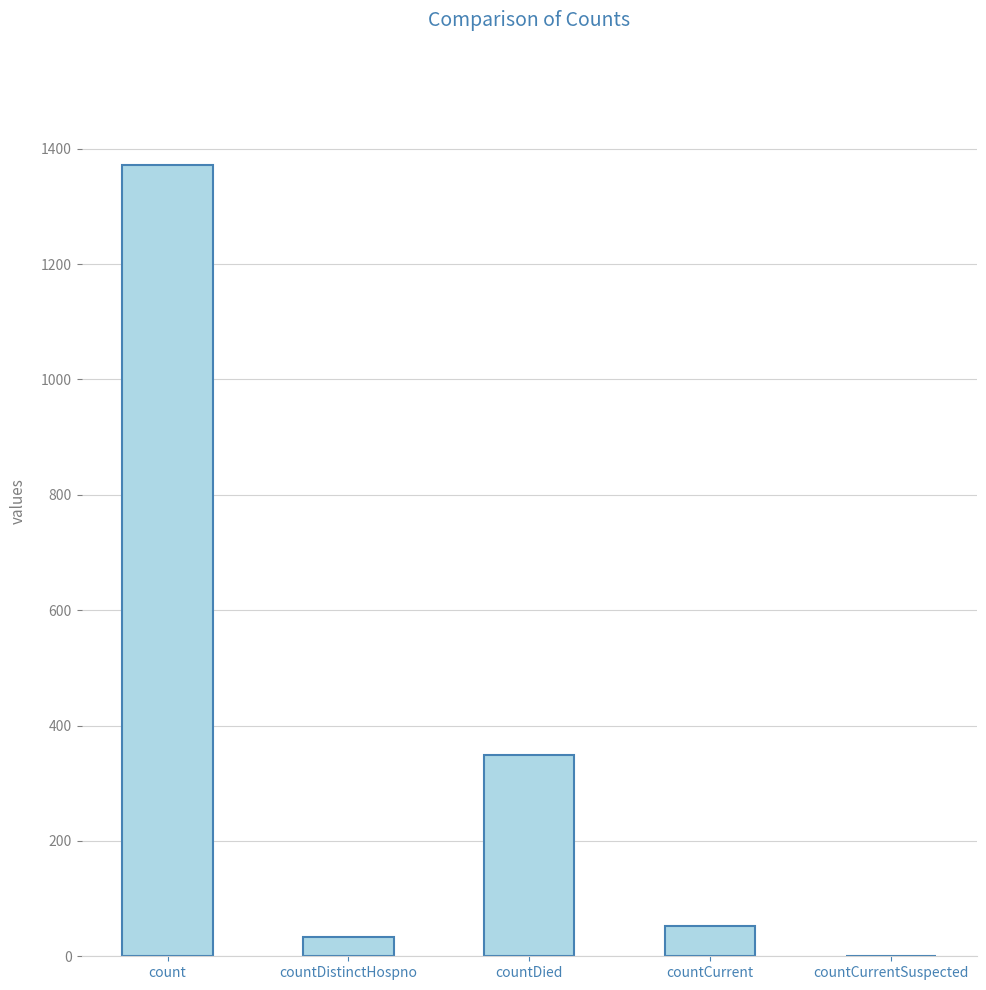

How many distinct data groups are displayed?

1